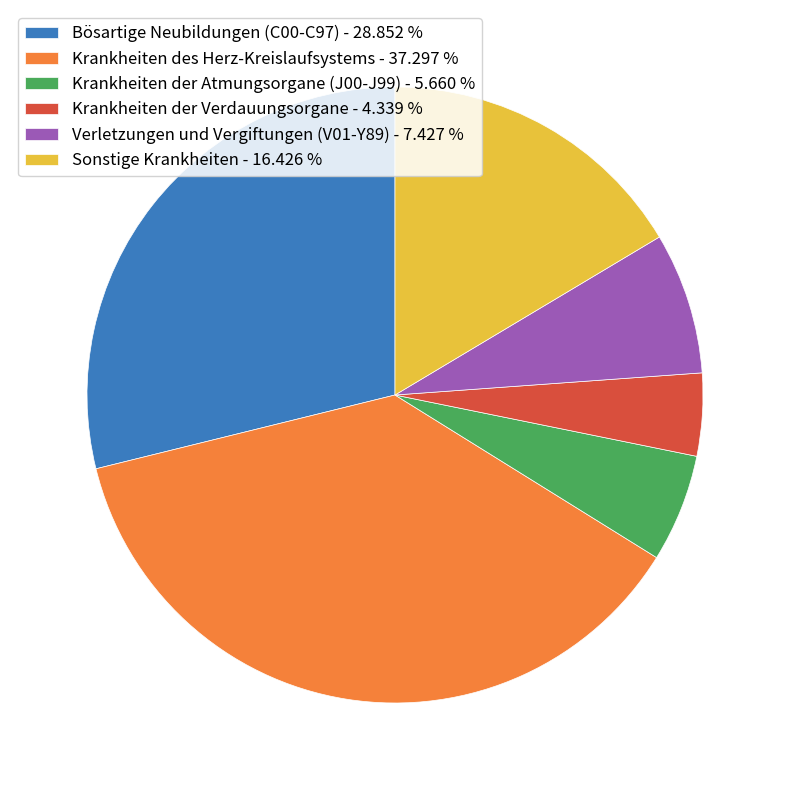

Does any single category account for the majority?

No